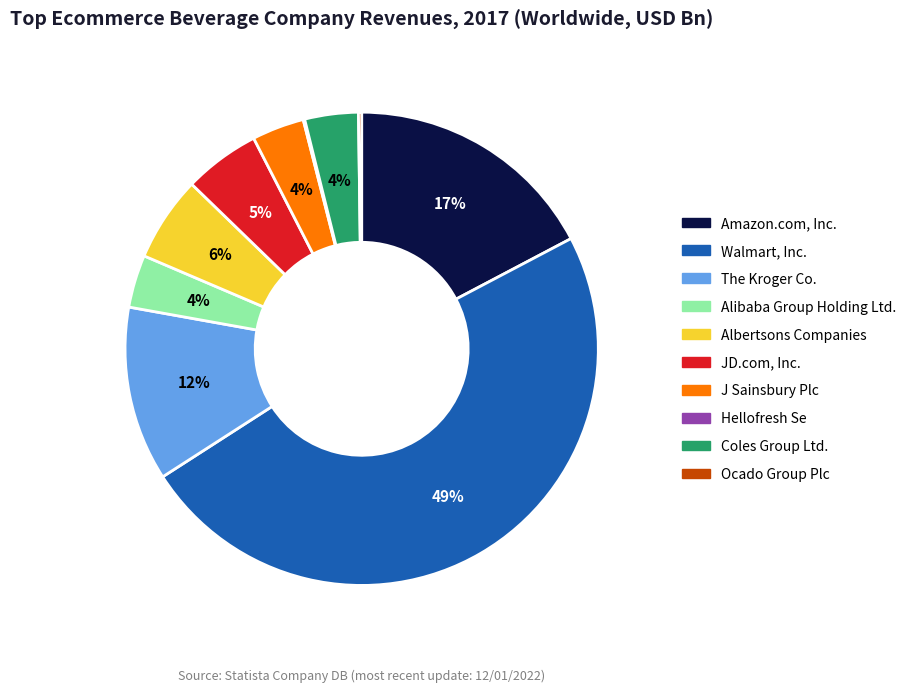

To the nearest percent, what portion does Coles Group Ltd. represent?

4%